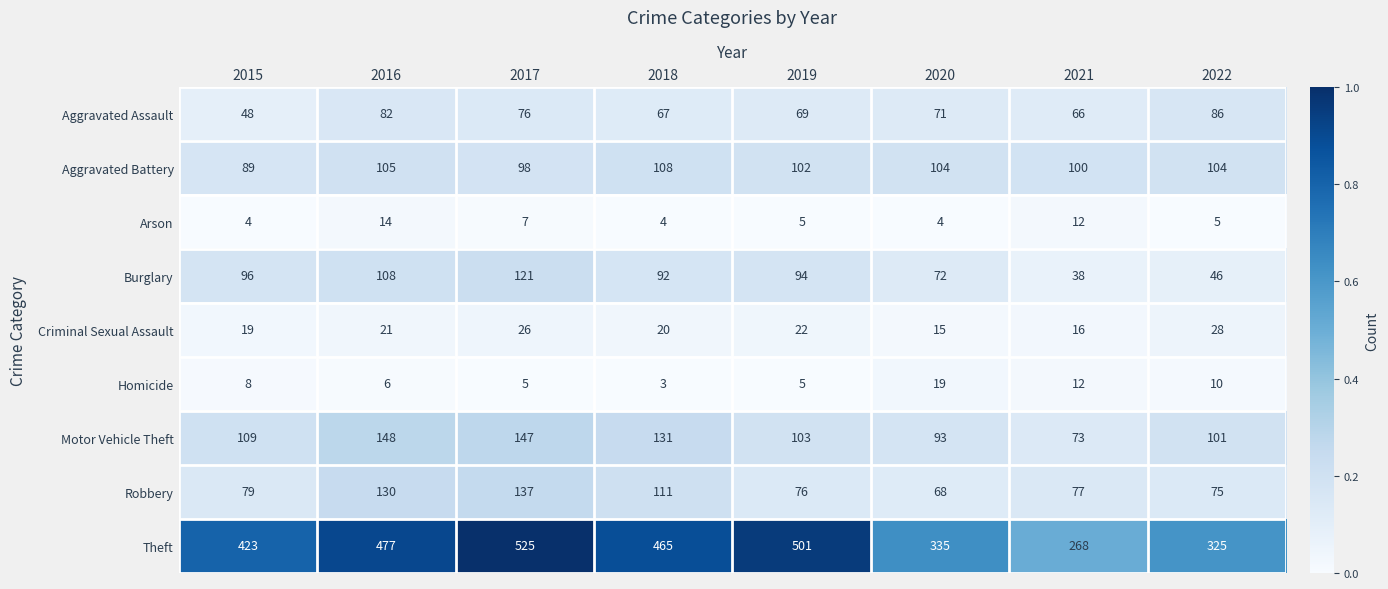

Which category has the lowest value in the Criminal Sexual Assault series?

2020